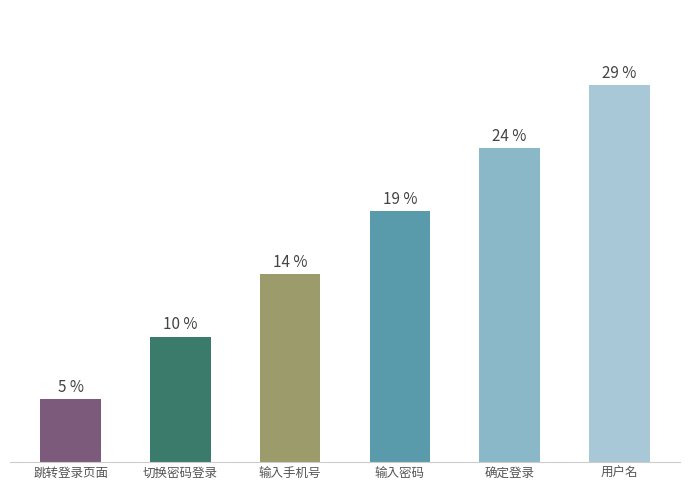

Are the bars horizontal?

No